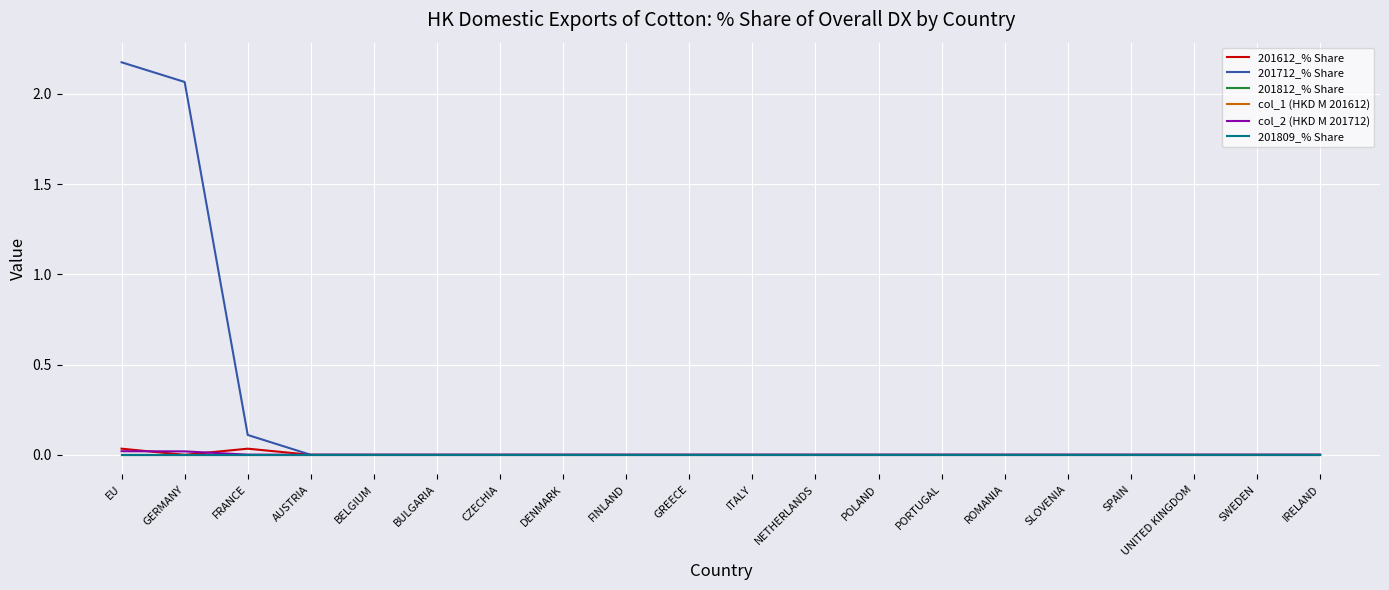

What is the label of the 9th point from the right?

NETHERLANDS